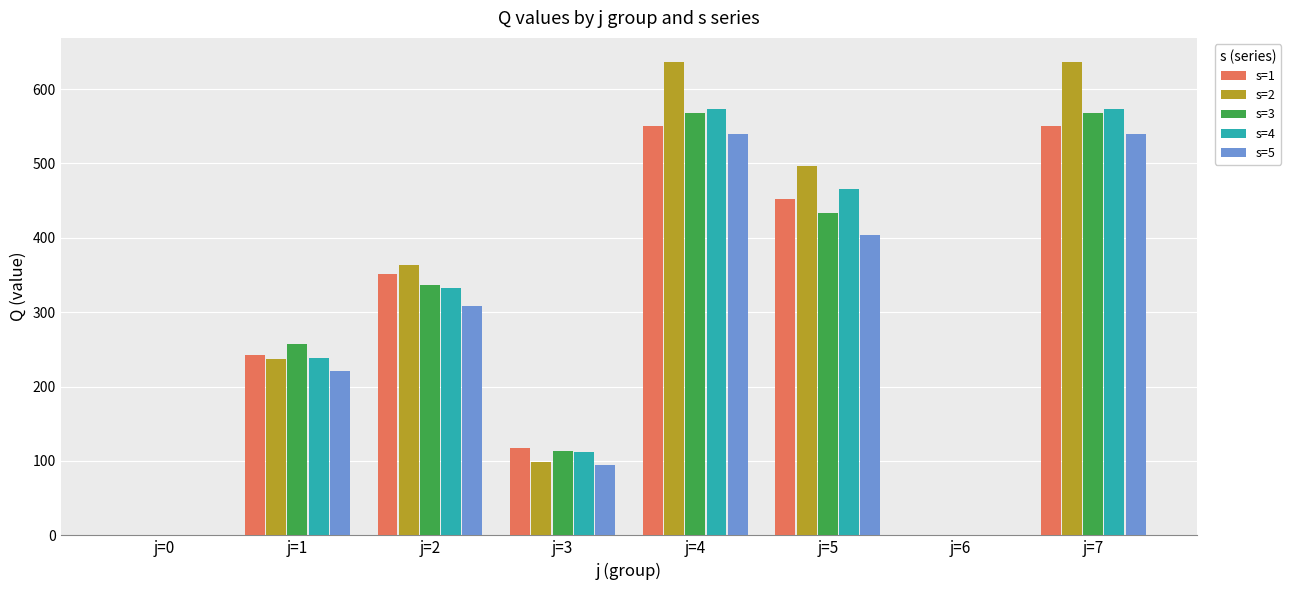

Are the bars grouped side by side (vs. stacked)?

Yes